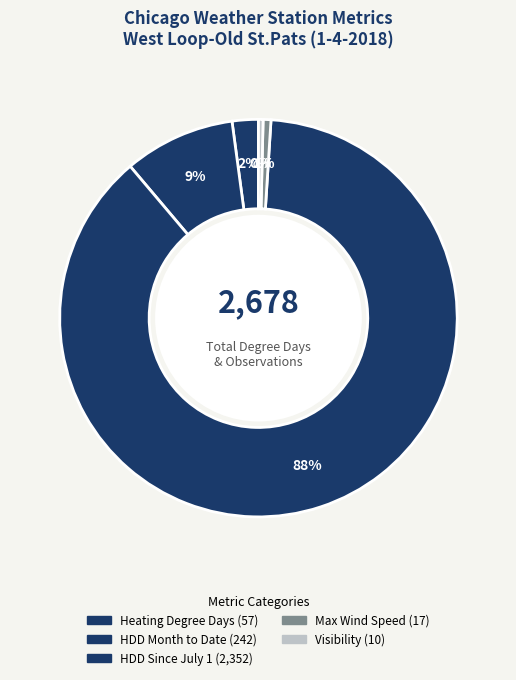

Count the number of slices in the pie.

5